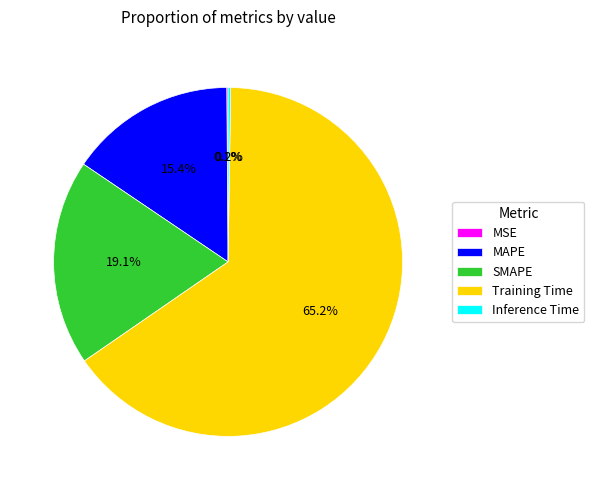

To the nearest percent, what is the difference between the largest and smallest slice percentages?

65%